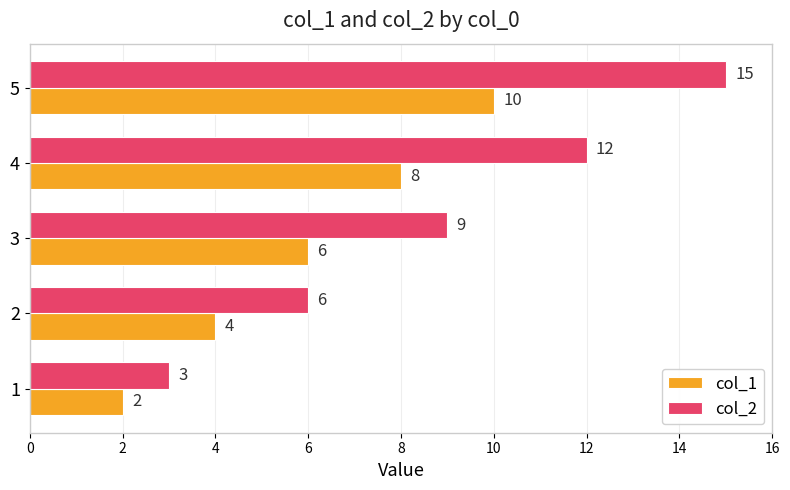

Where is col_1 nearest to the value 6?

3